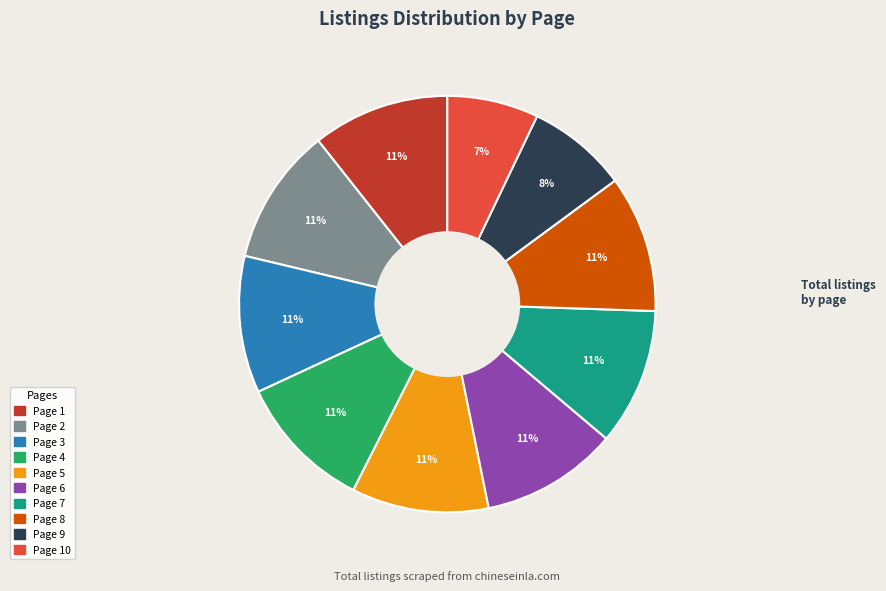

Is there any slice that represents more than half of the pie?

No